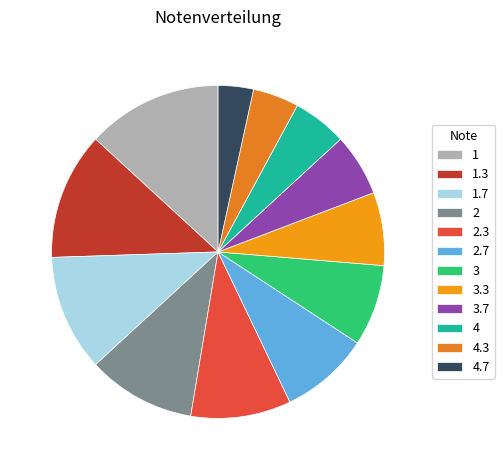

To the nearest percent, what is the difference between the largest and smallest slice percentages?

10%